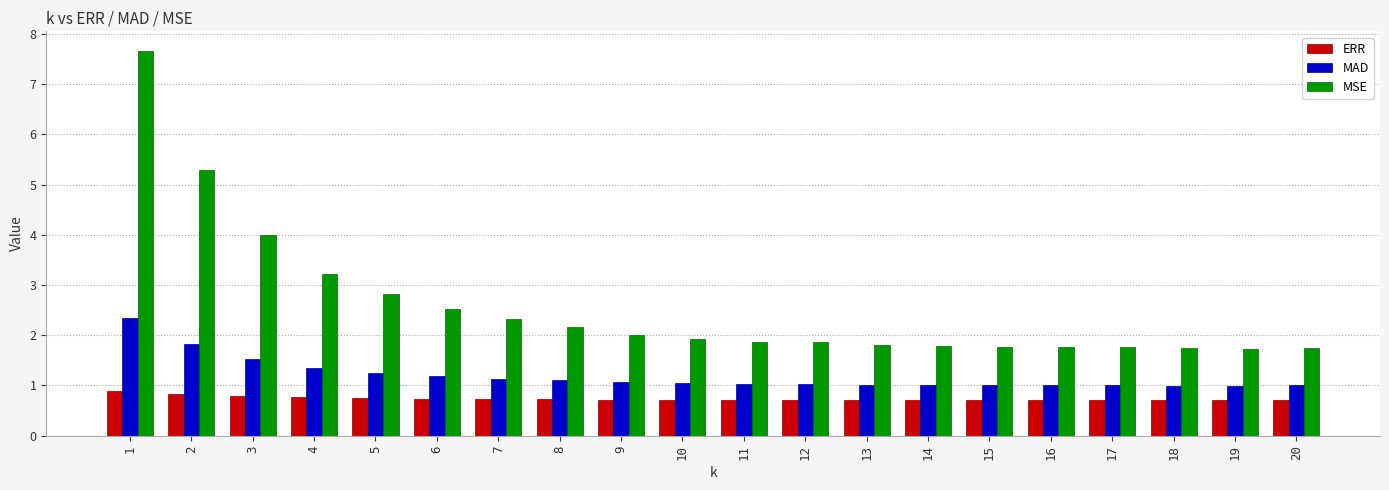

What is the value of the MAD bar at the 13th from the left?

1.0